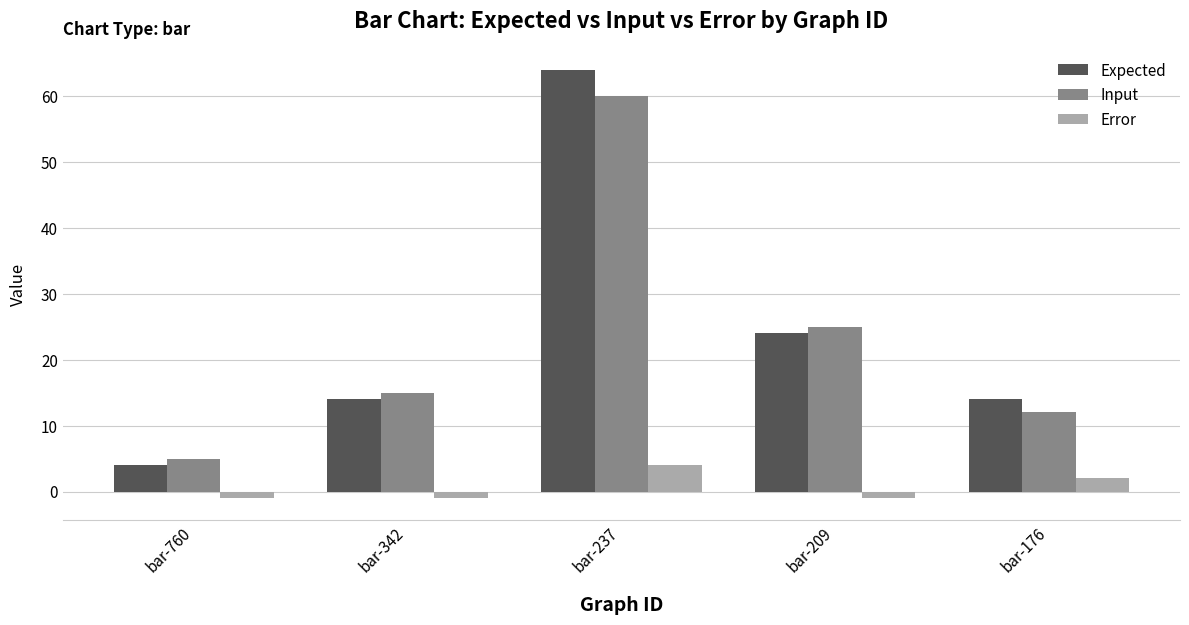

What are all the series names shown in the legend?

Expected, Input, Error